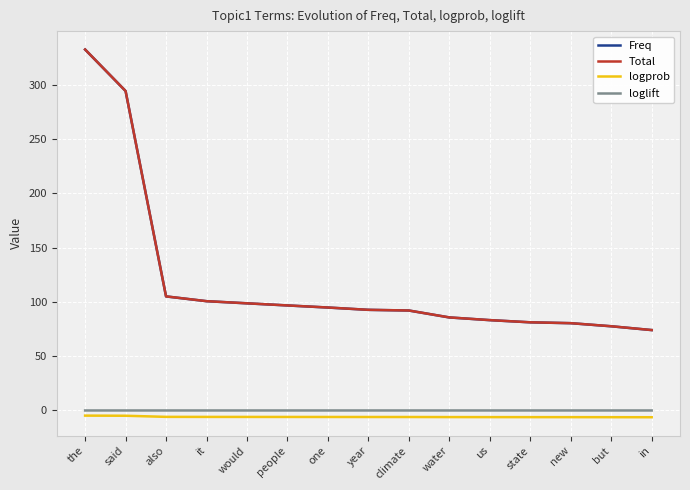

The Total series shows 92.7 at year. True or false?

True